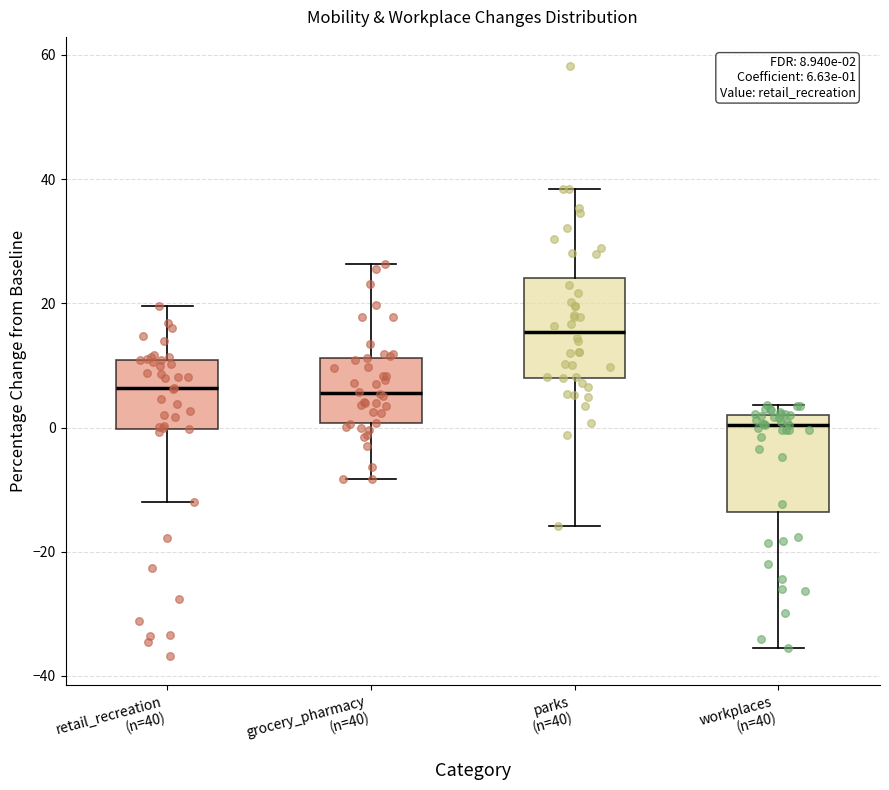

Which box has the highest median line?

parks (n=40)